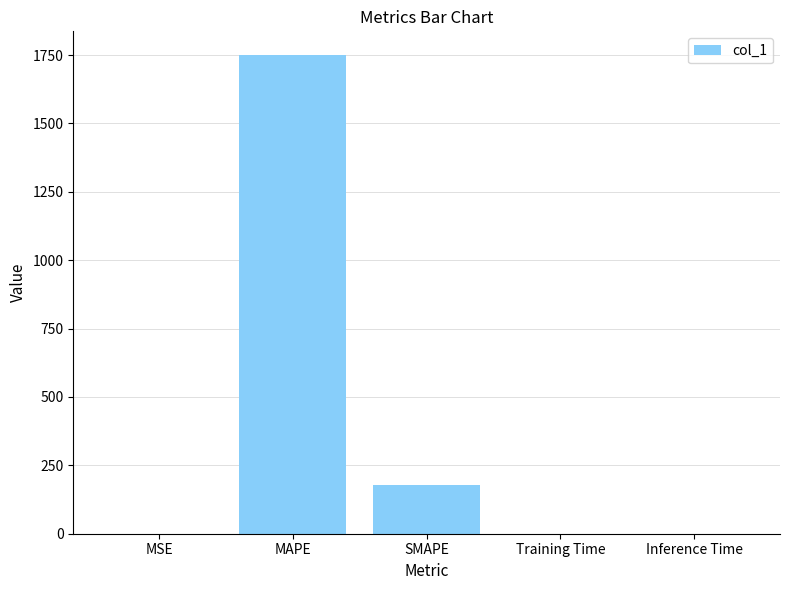

What is the sum of all values?

1928.8